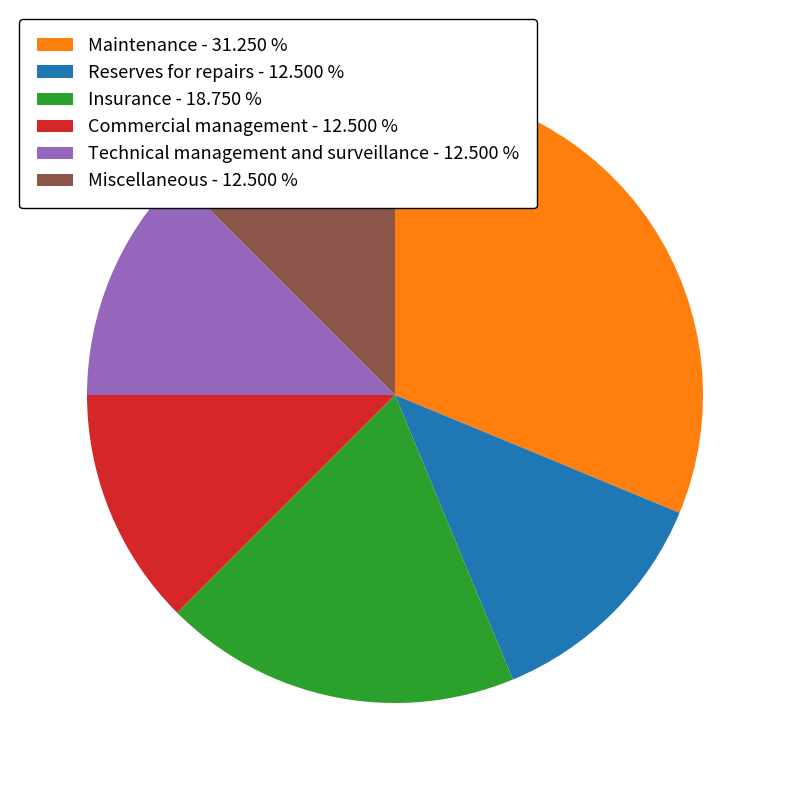

True or false: Reserves for repairs accounts for 12% of the total.

True